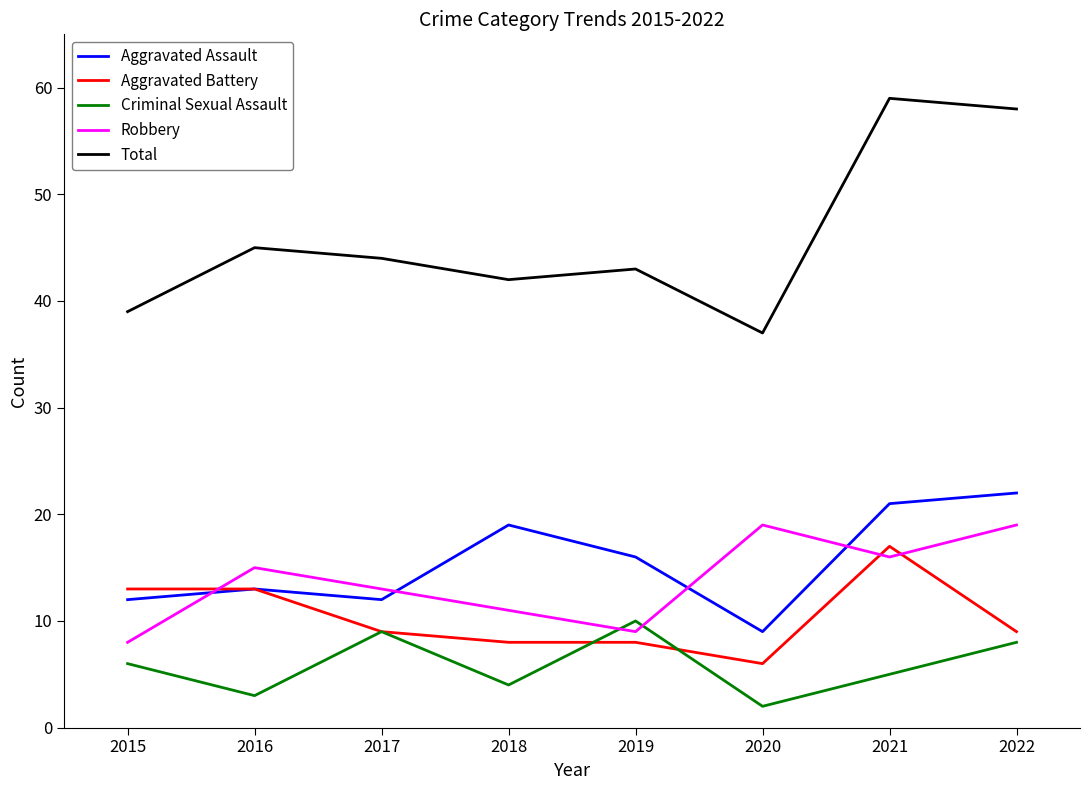

What is the total value across all series at 2021?

118